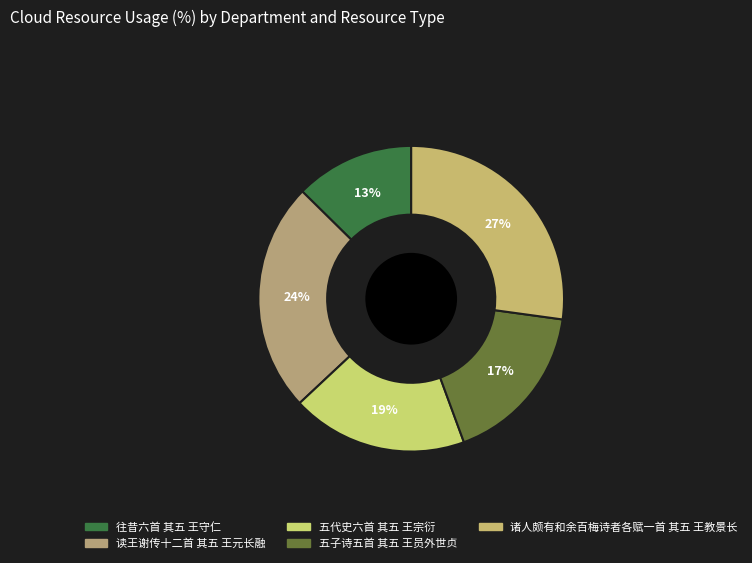

To the nearest percent, what is the combined percentage of 五代史六首 其五 王宗衍 and 诸人颇有和余百梅诗者各赋一首 其五 王教景长?

46%